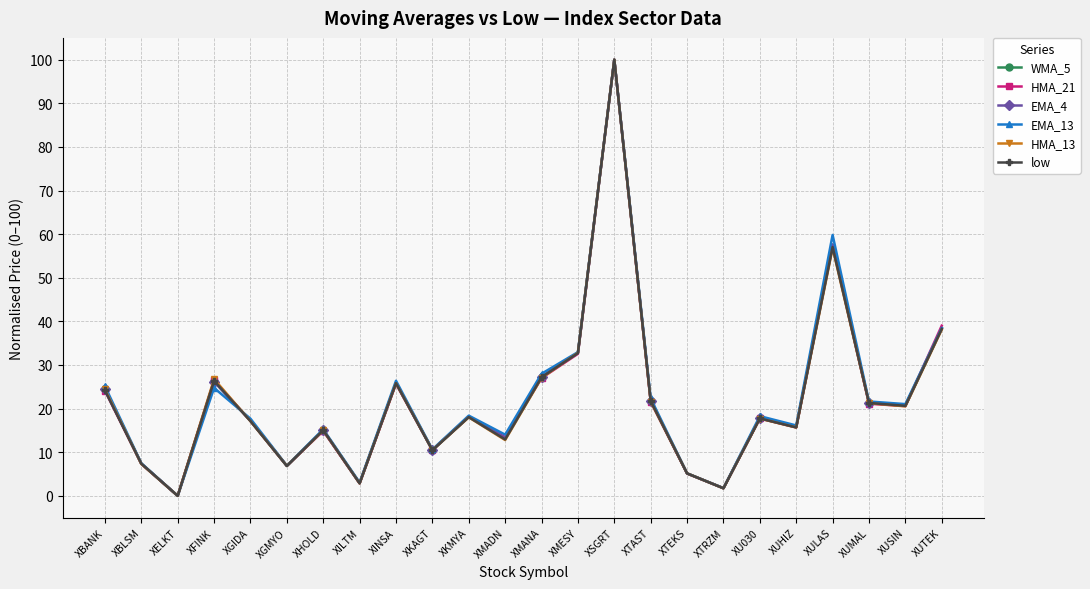

At which category does HMA_21 reach its first local peak?

XFINK